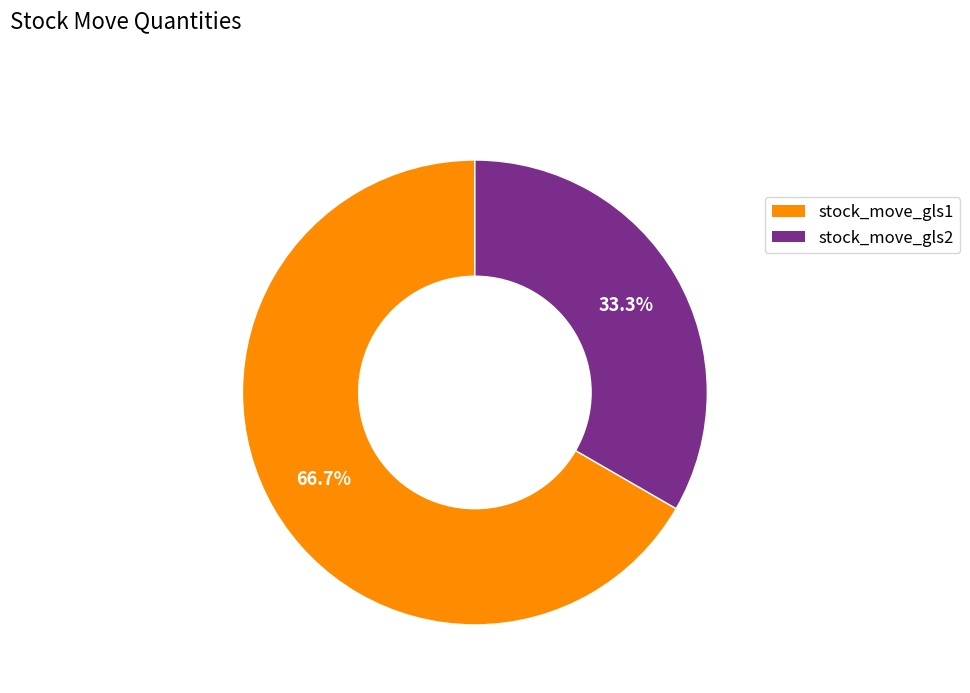

How many slices are in this pie chart?

2